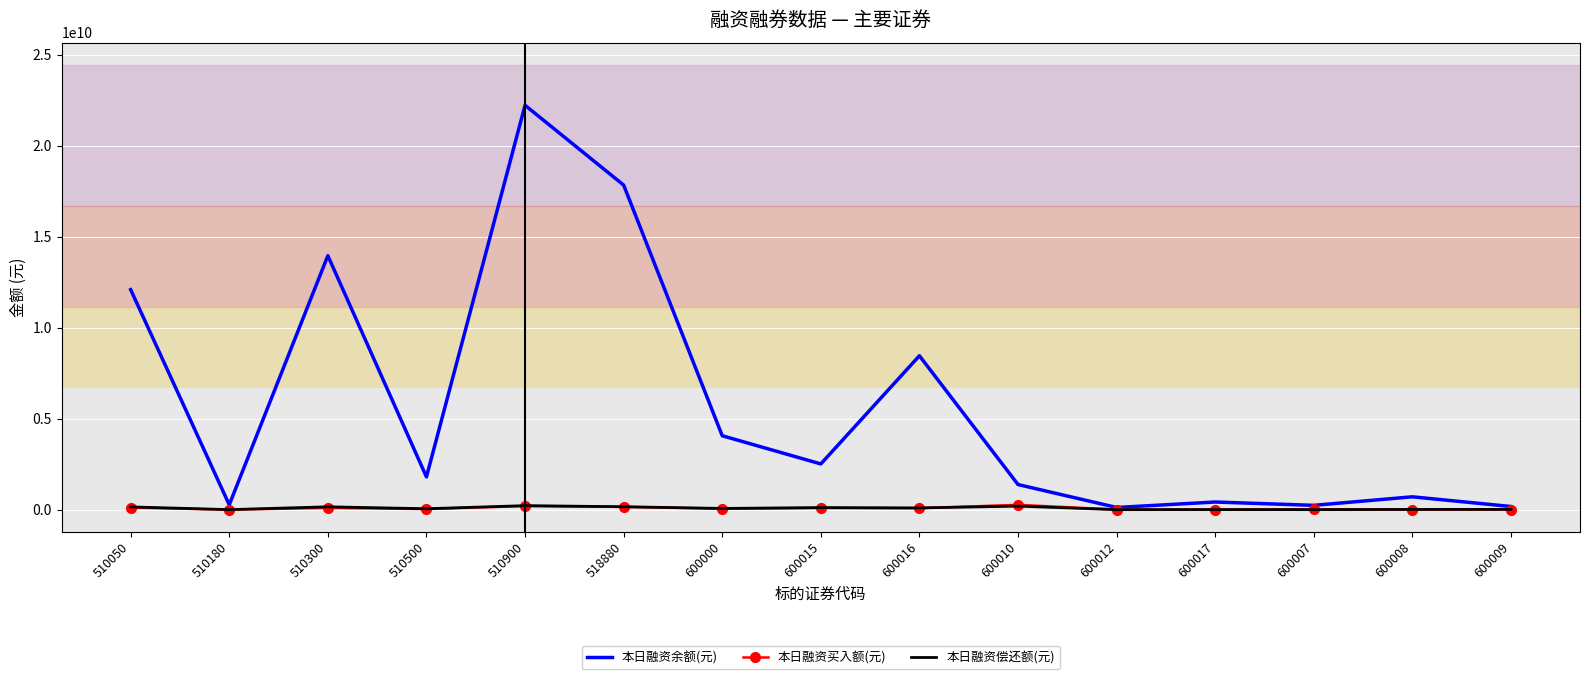

Which series has the largest range (max minus min)?

本日融资余额(元)